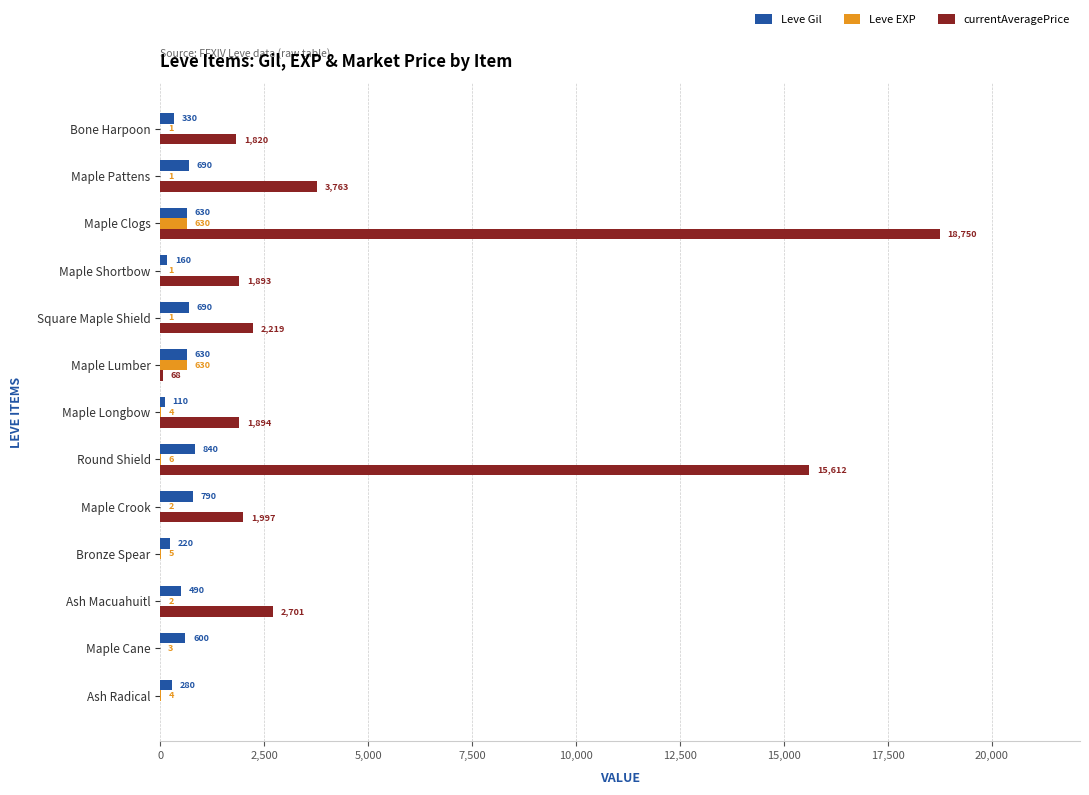

At which label does Leve Gil reach its peak?

Round Shield